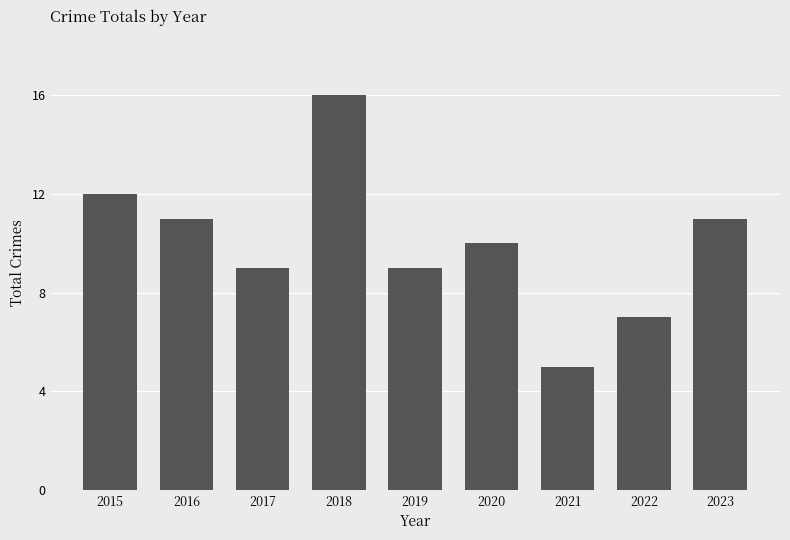

How many data points does each series have?

9